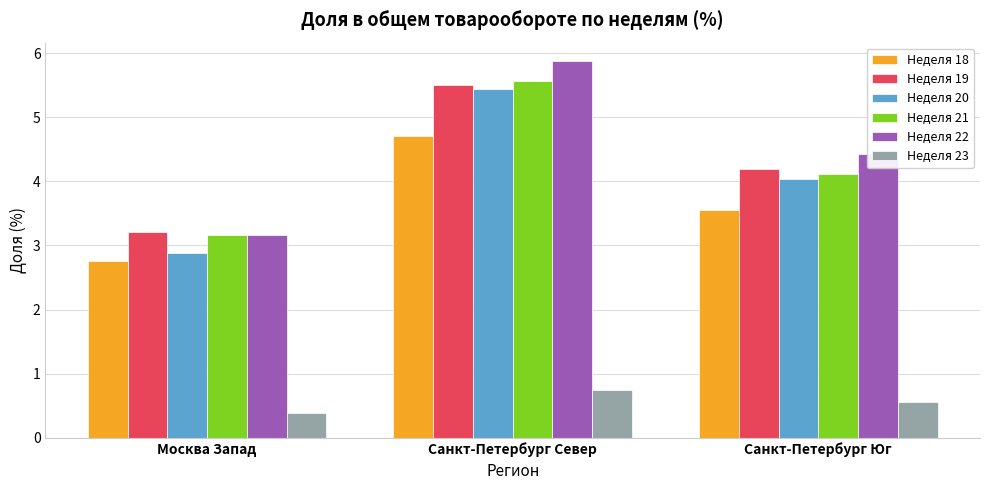

Which series has the largest total across all categories?

Неделя 22